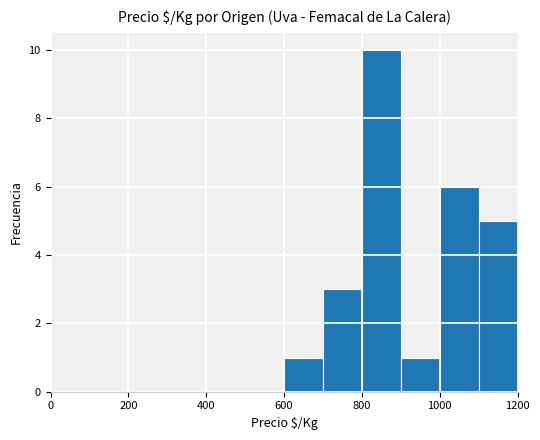

Reading right to left, list all the values displayed in this chart.

5	6	1	10	3	1	0	0	0	0